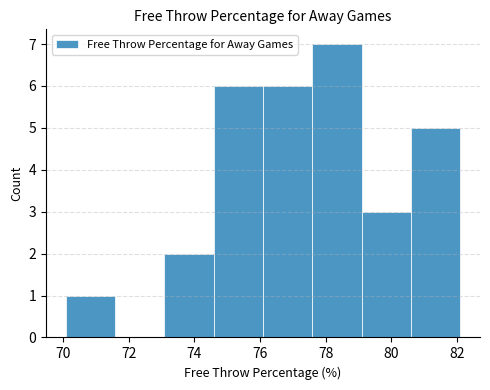

Over which range of the x-axis is the bar tallest?

77.6 to 79.0